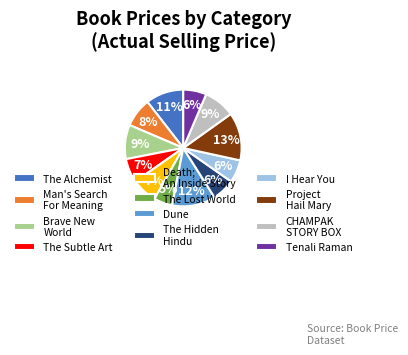

To the nearest percent, what portion does The Lost World represent?

5%